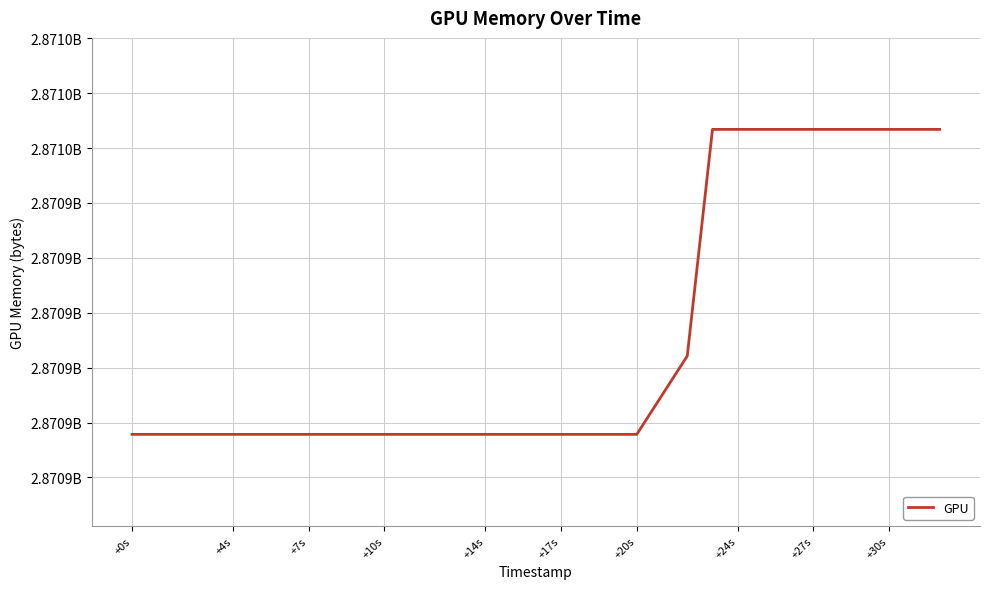

Does the chart display data point markers on the line(s)?

No